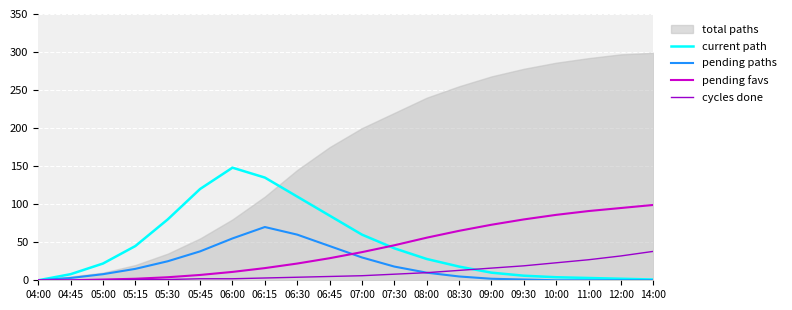

At which category does current path reach its first local peak?

06:00